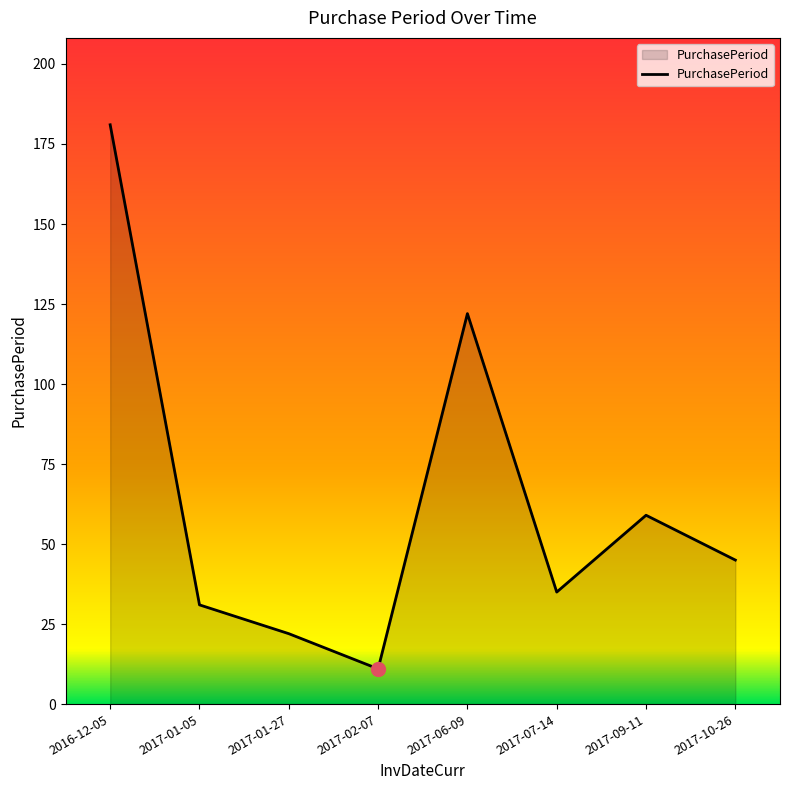

Where is the first local minimum?

2017-02-07